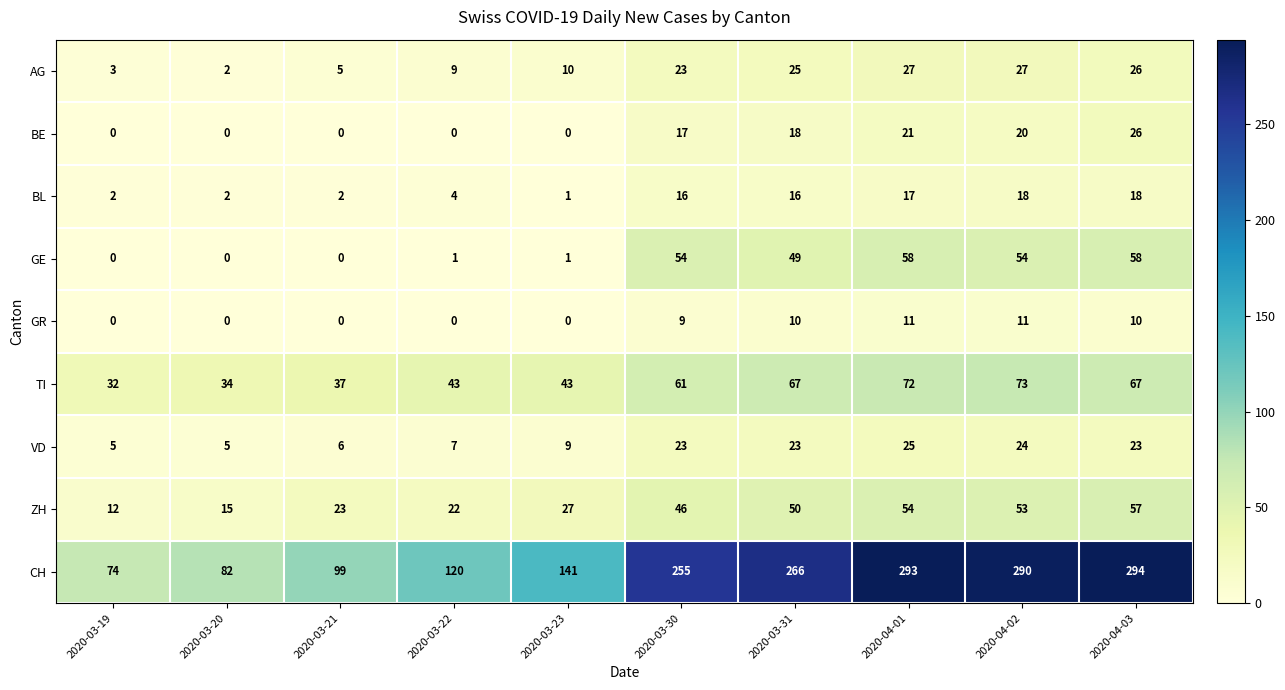

True or false: AG has a value of 44 at 2020-03-31.

False